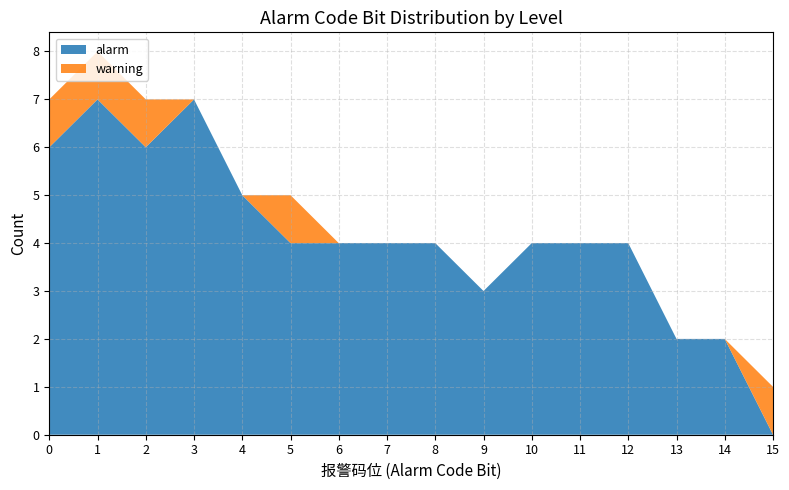

What is the difference between the maximum and minimum values in the alarm series?

7